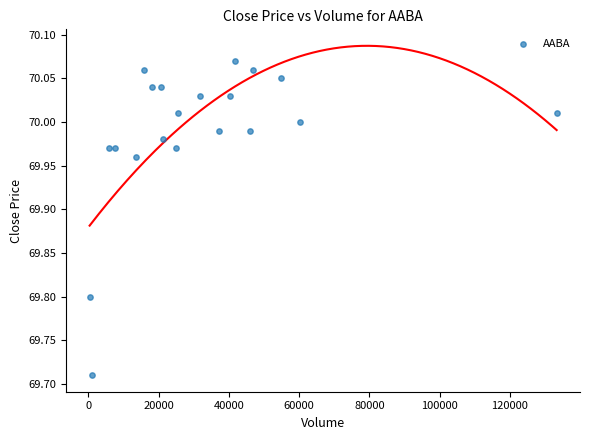

What is the range of X values (max minus min)?

132903.0